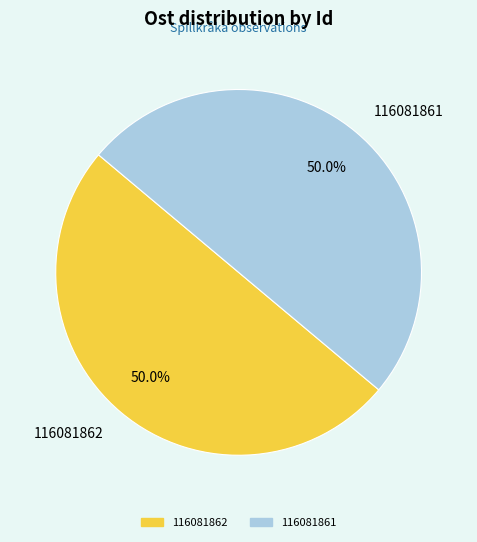

How many segments does this pie chart have?

2